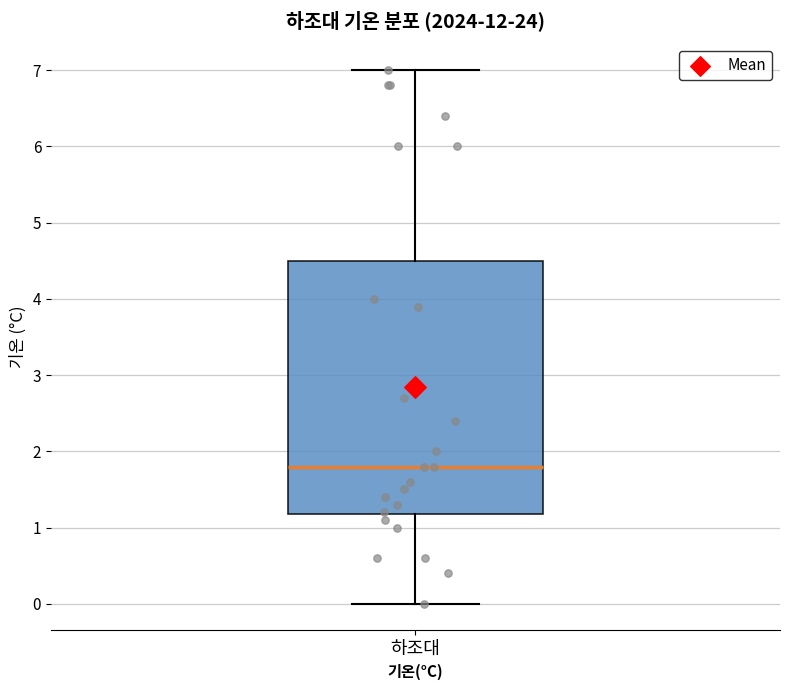

Read this box plot against the y-axis: the position of the median line, the range covered by the box, and the ends of both whiskers. The values are not printed on the chart, so give them approximately, as read against the axis.

median 1.8, box 1.2 to 4.5, whiskers 0.0 to 7.0